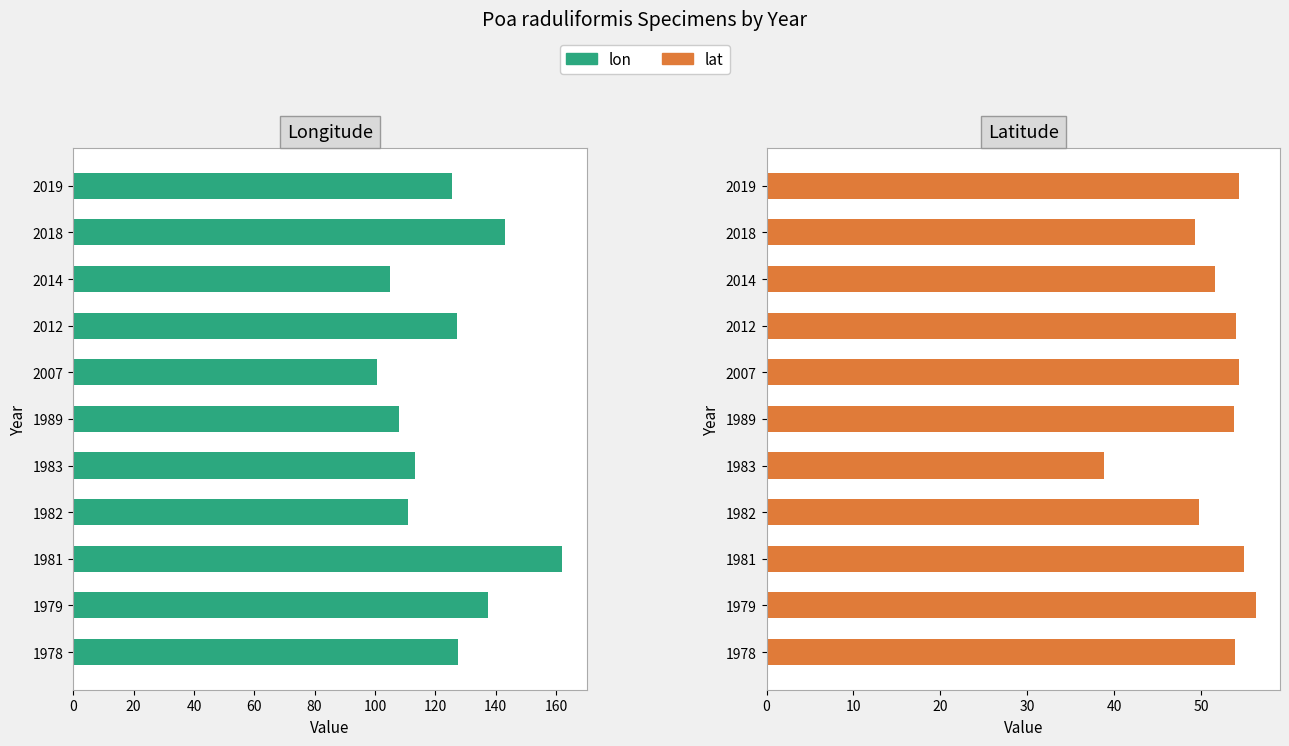

How many bars are there in each group?

2